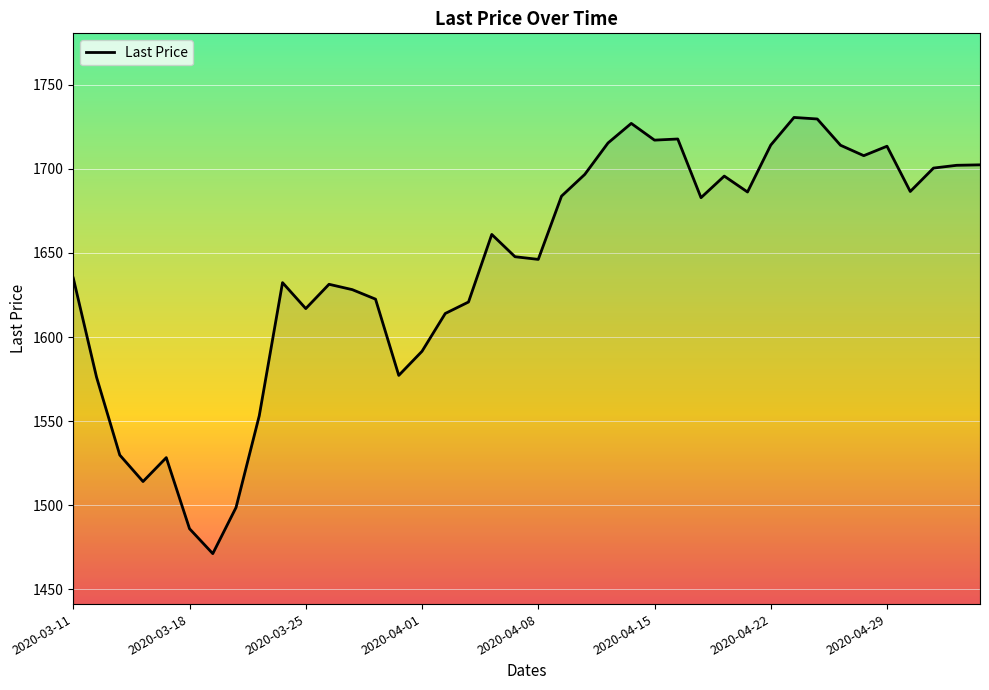

What is the greatest value displayed?

1730.5